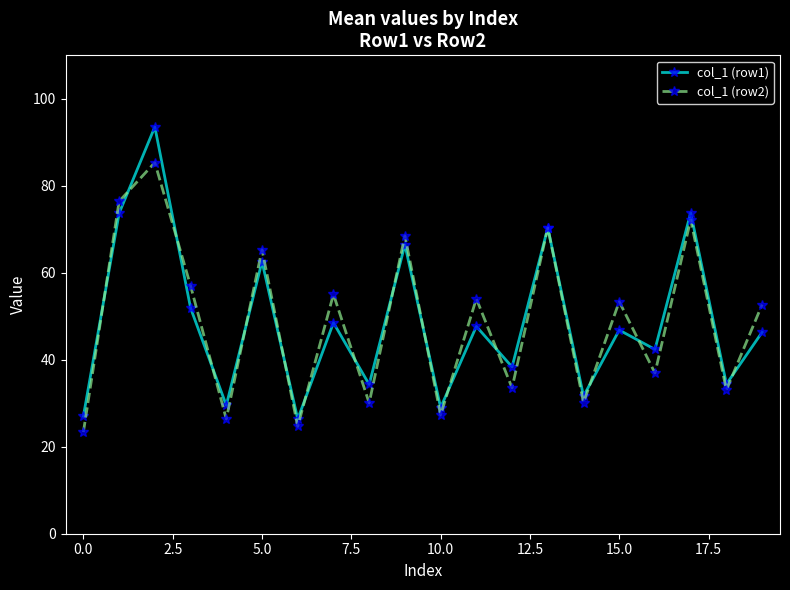

What is the minimum value for col_1 (row2)?

23.4